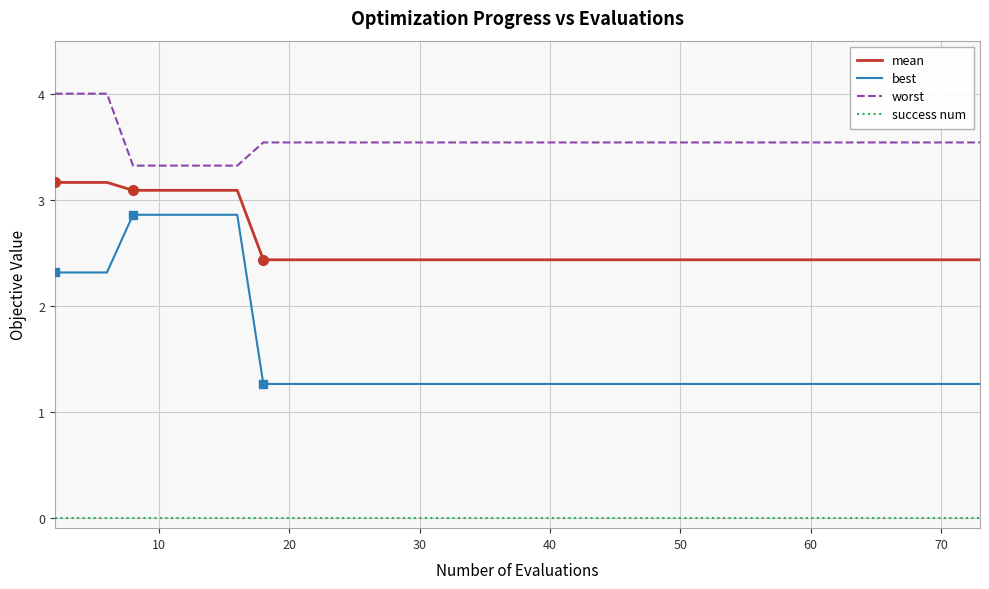

Which series has the widest spread of values?

best